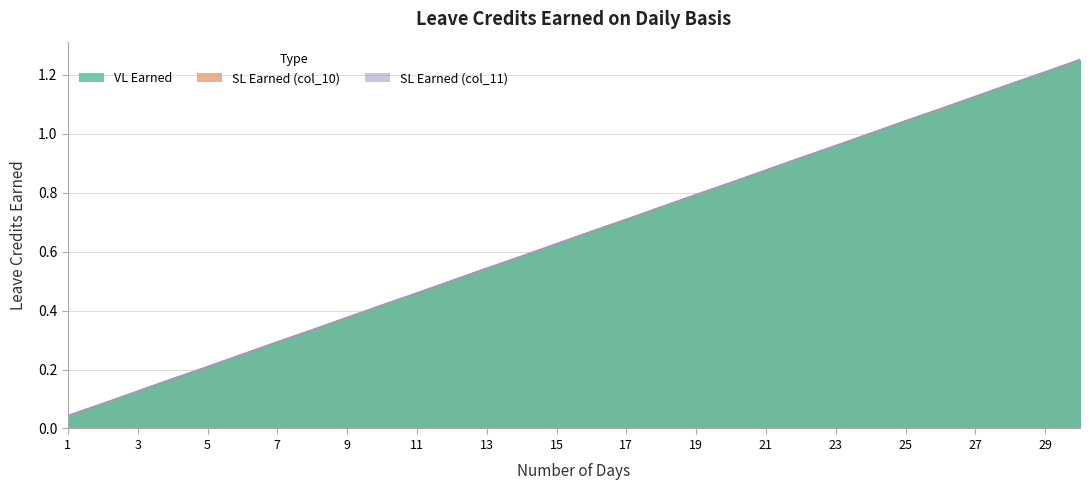

True or false: VL Earned has a value of 0.1 at 1.

False